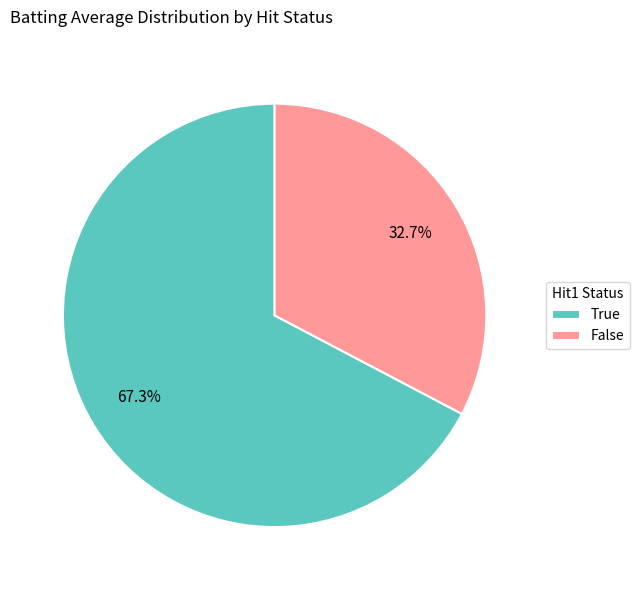

Is there any slice that represents more than half of the pie?

Yes